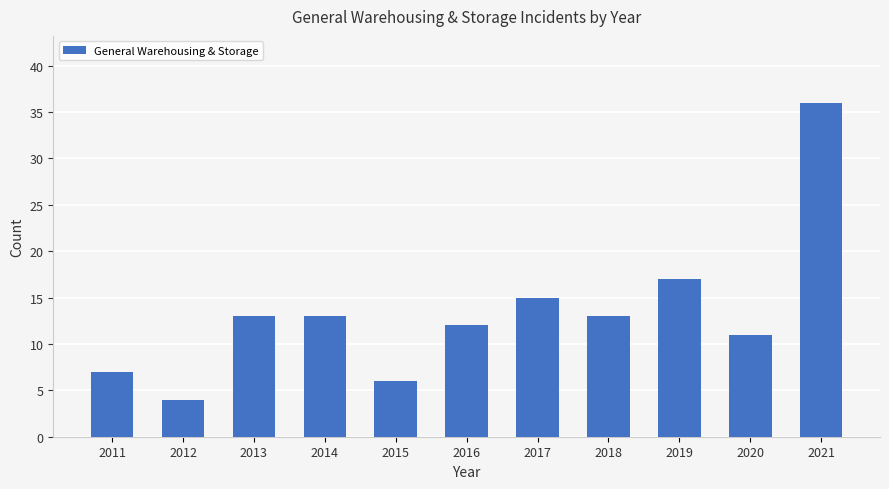

What is the sum of the values at 2016 and 2013?

25